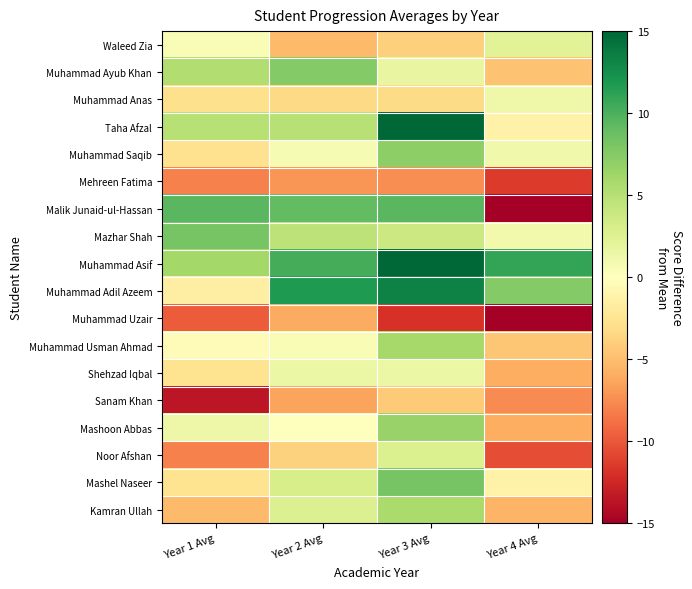

Which has a higher value, Year 2 Avg or Year 3 Avg?

Year 3 Avg